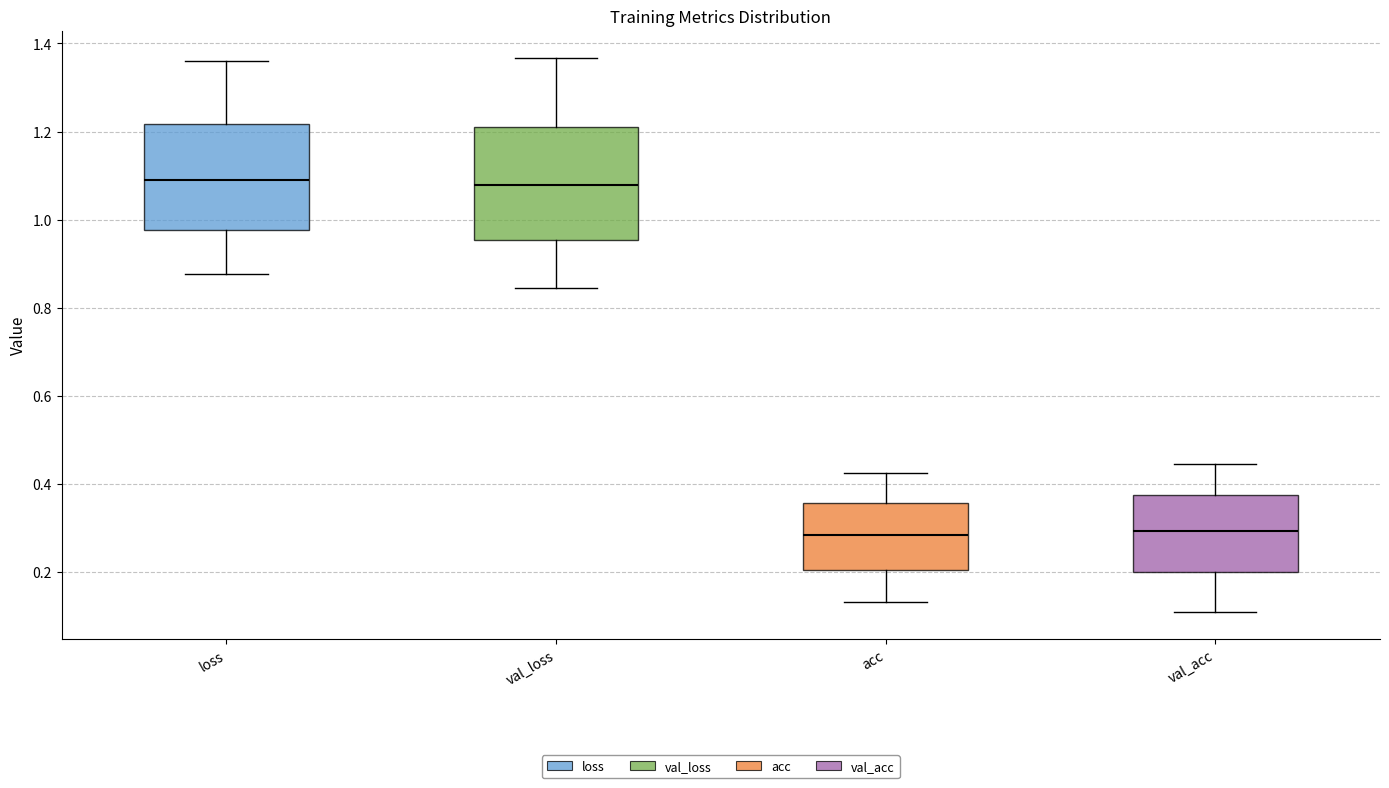

Where is the lower edge of the box for val_acc on the y-axis? The values are not printed on the chart, so give them approximately, as read against the axis.

0.20